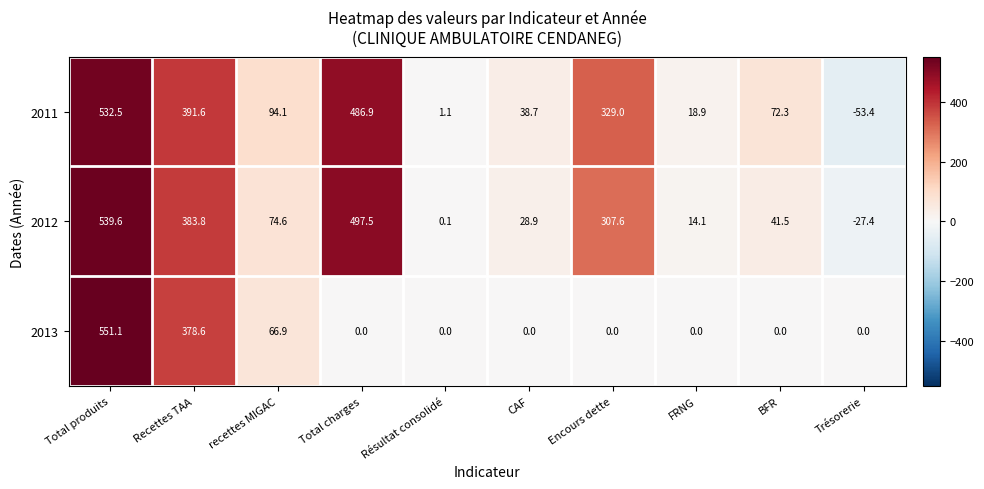

Is it true that 2011 equals 212.2 at Encours dette?

False